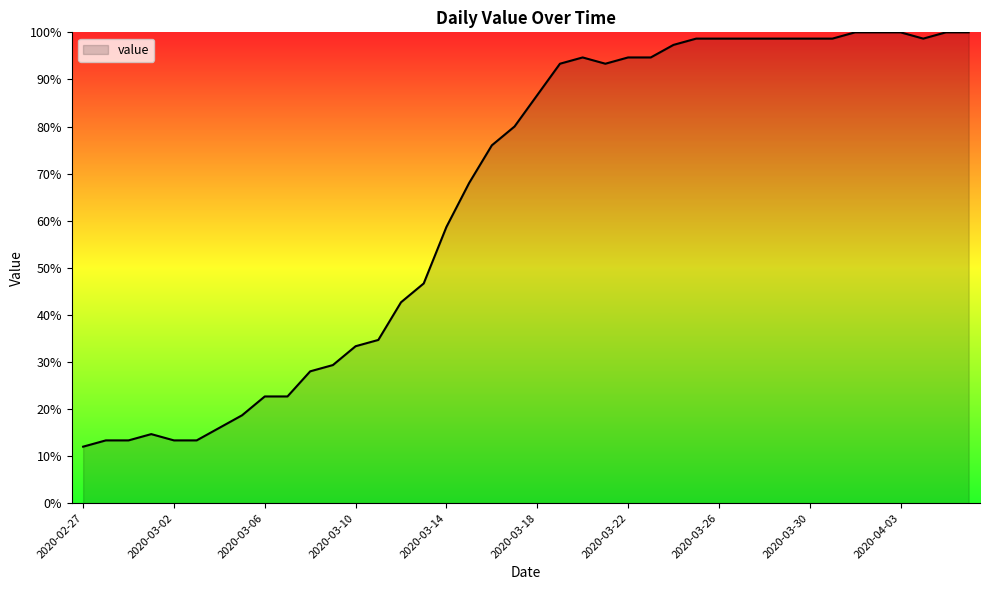

What is the difference between the maximum and minimum values?

88.0